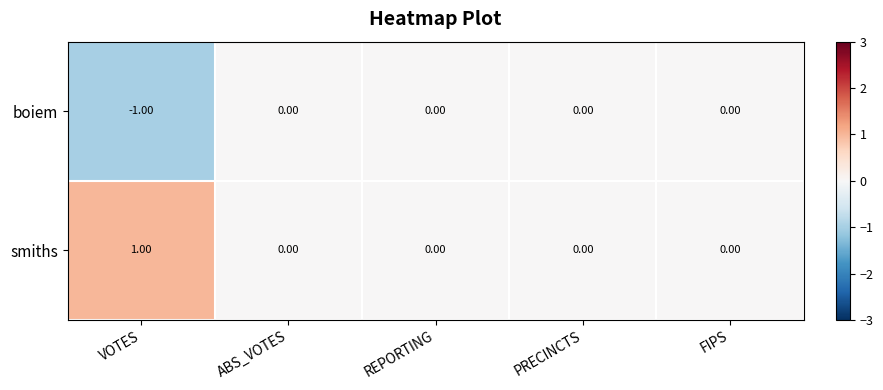

Is the value of boiem at VOTES greater than the value of smiths at PRECINCTS?

No